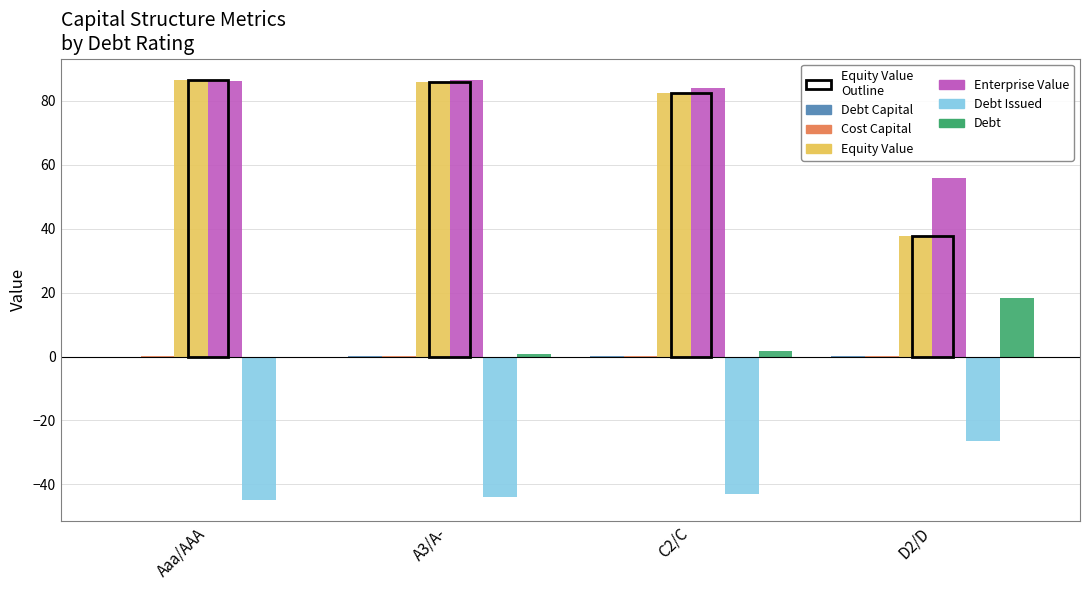

What is the greatest value displayed?

86.6